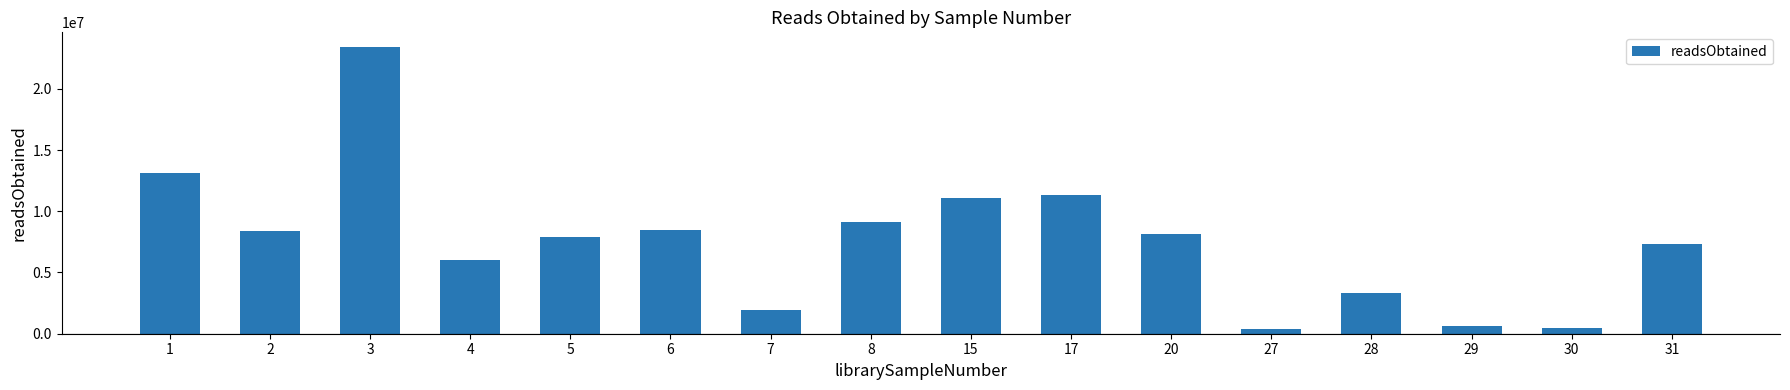

What is the difference between the values at 7 and 30?

1403033